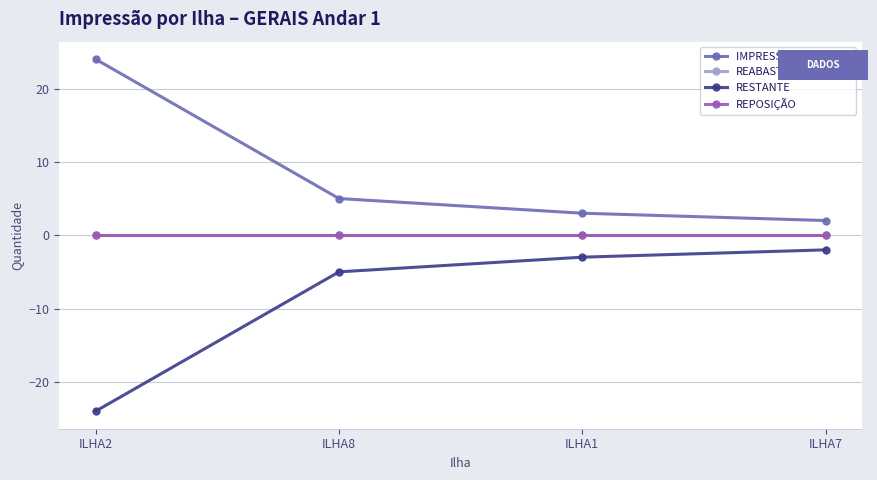

True or false: REPOSIÇÃO has more than 2 interior local peaks.

False